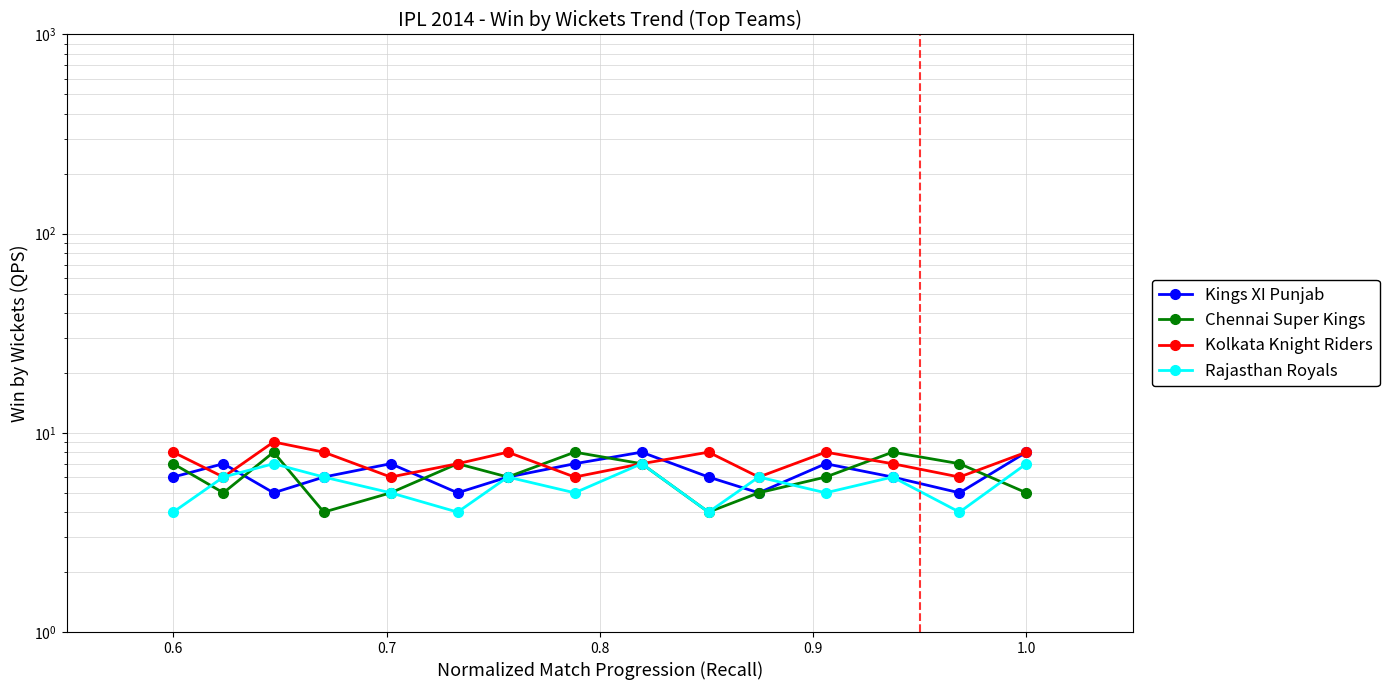

What is the maximum value for Rajasthan Royals?

7